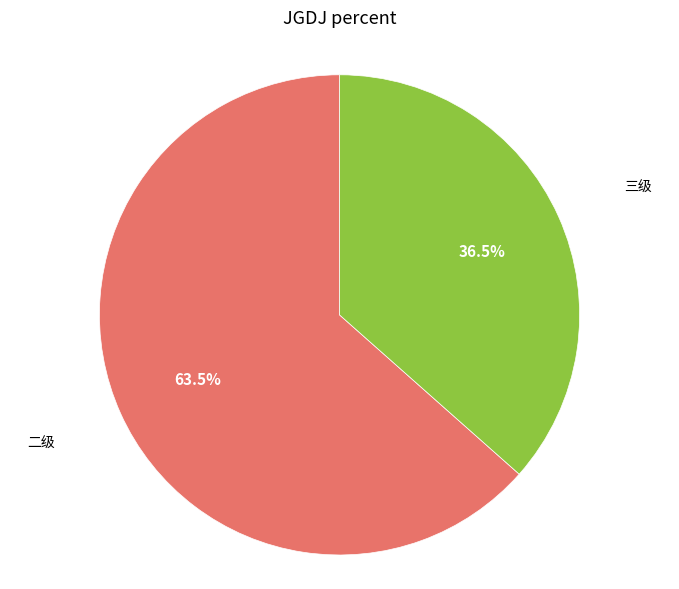

To the nearest percent, what is the difference between the largest and smallest slice percentages?

27%